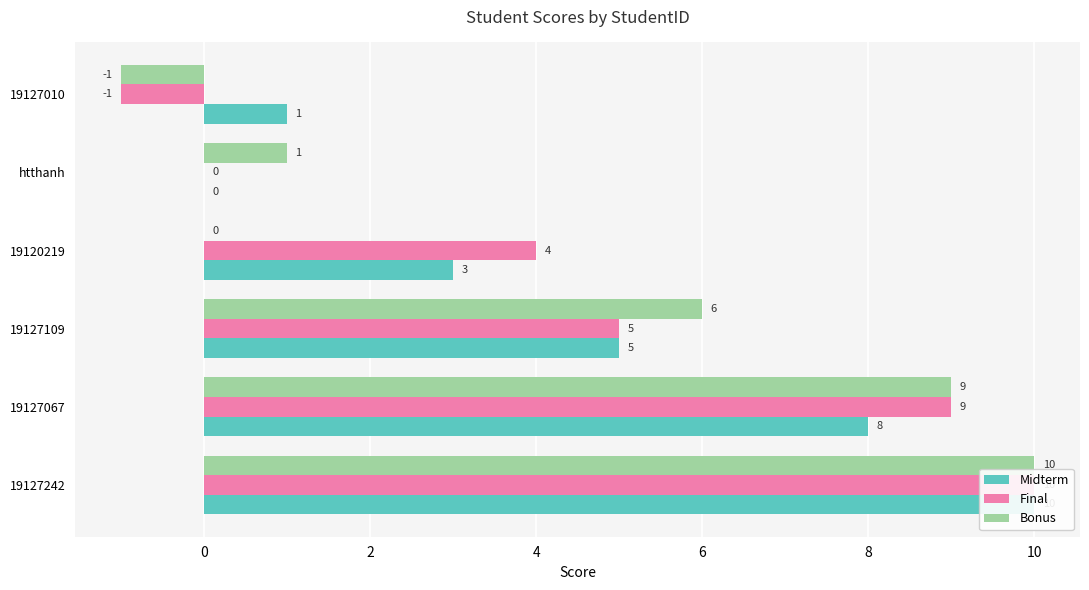

Are the bars grouped side by side (vs. stacked)?

Yes